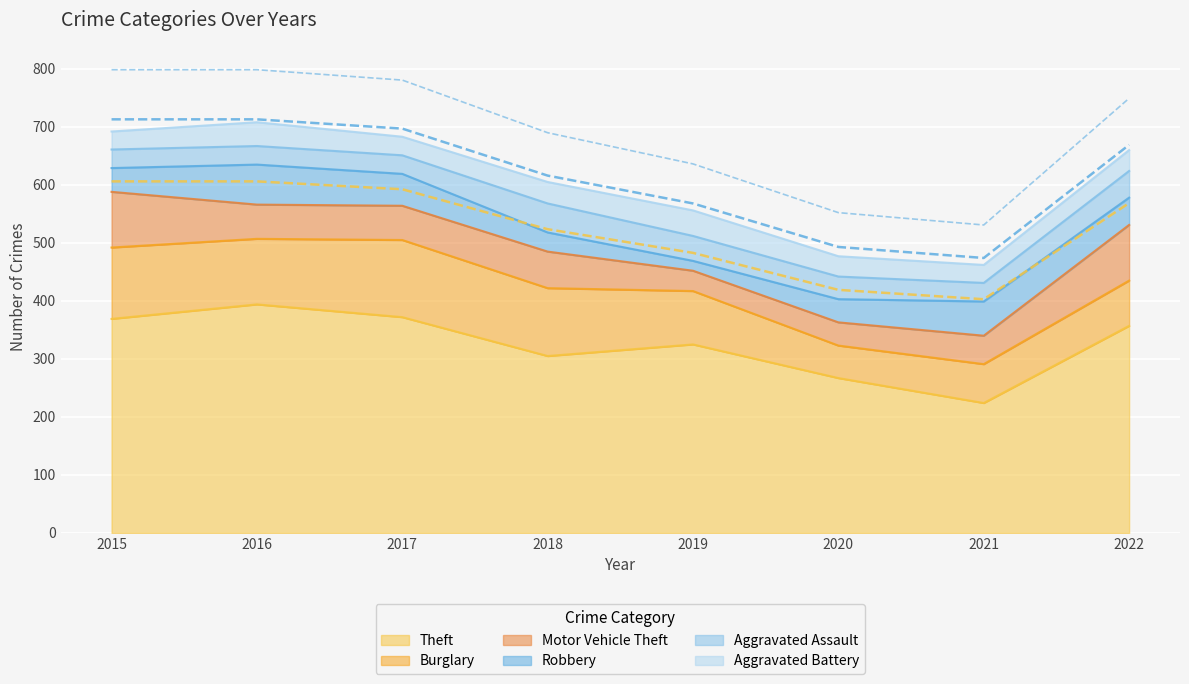

Count the number of categories in the chart.

8